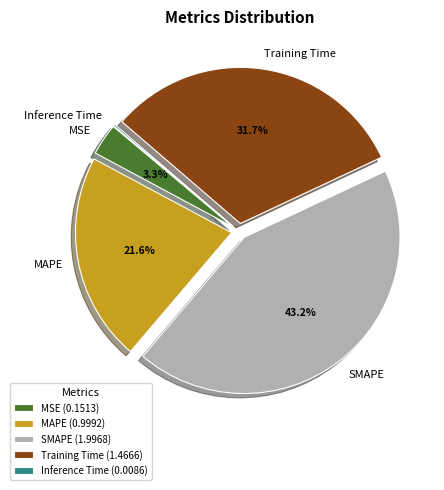

How much of the chart is everything except MAPE?

78.4%